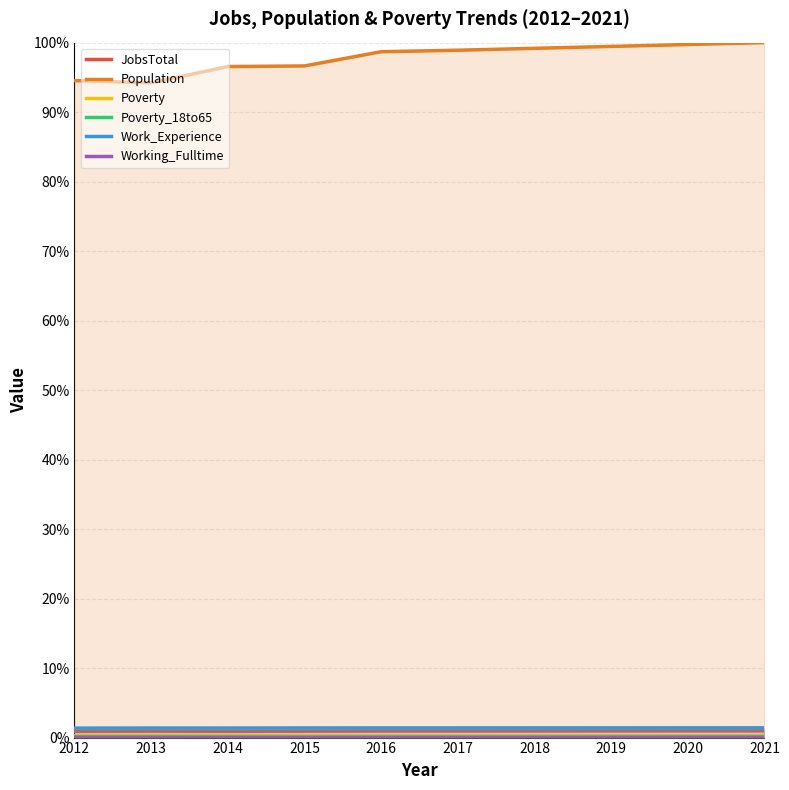

True or false: Population has a value of 1.0 at 2020.

True